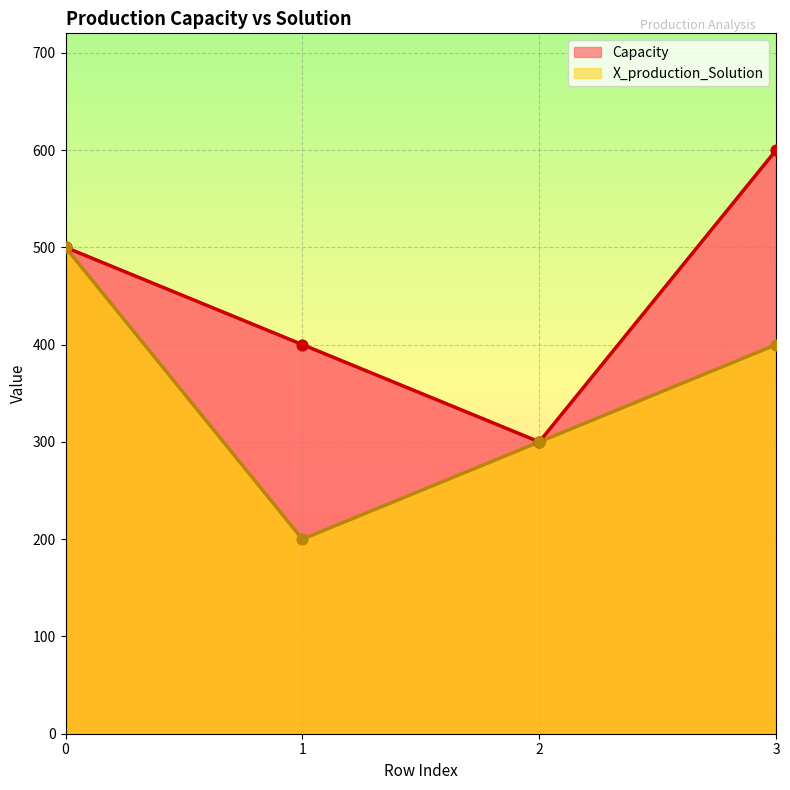

What are all the series names shown in the legend?

Capacity, X_production_Solution